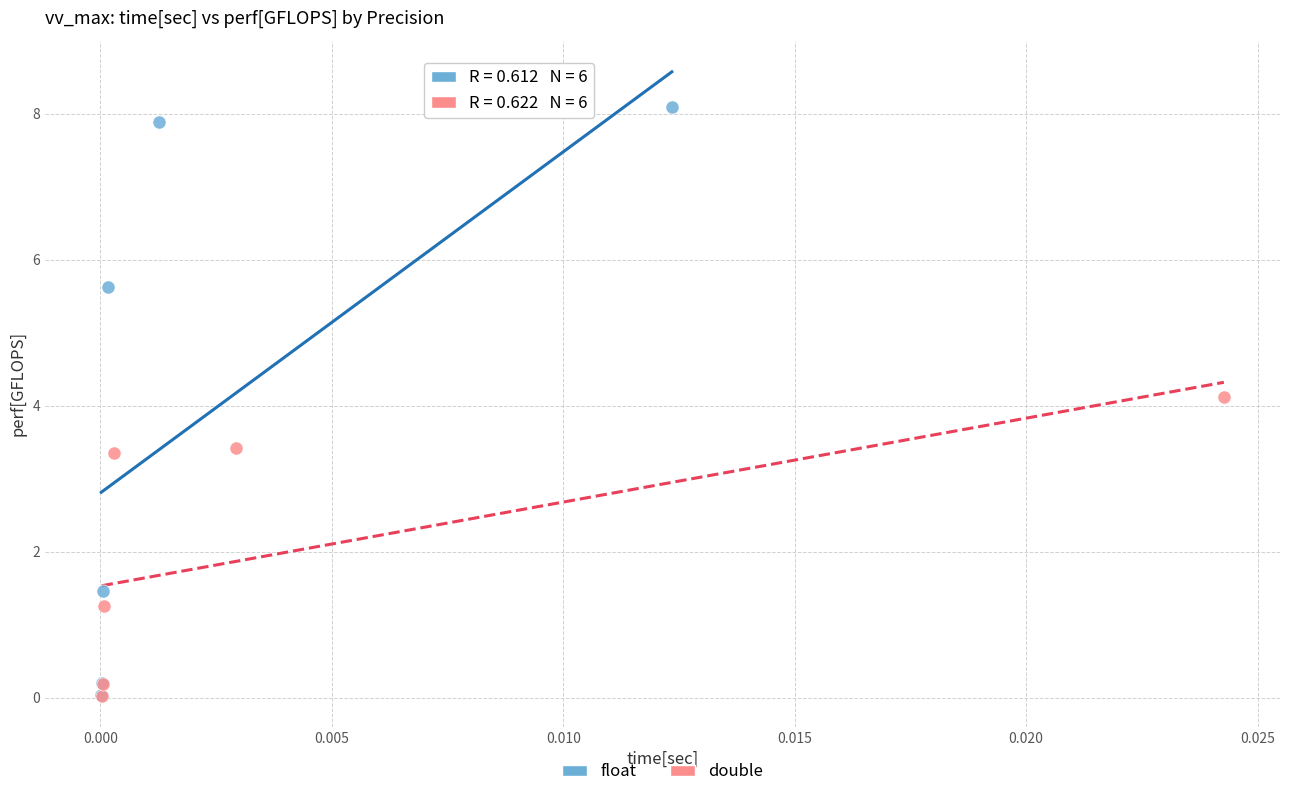

Which series has the largest Y range (max minus min)?

float